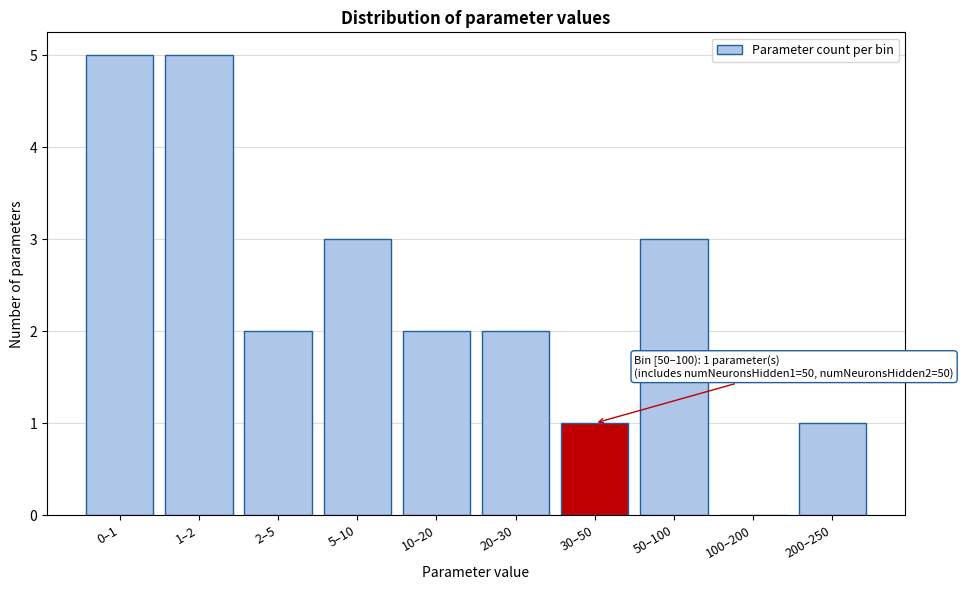

Reading left to right, list all the values displayed in this chart.

0–1=5	1–2=5	2–5=2	5–10=3	10–20=2	20–30=2	30–50=1	50–100=3	100–200=0	200–250=1